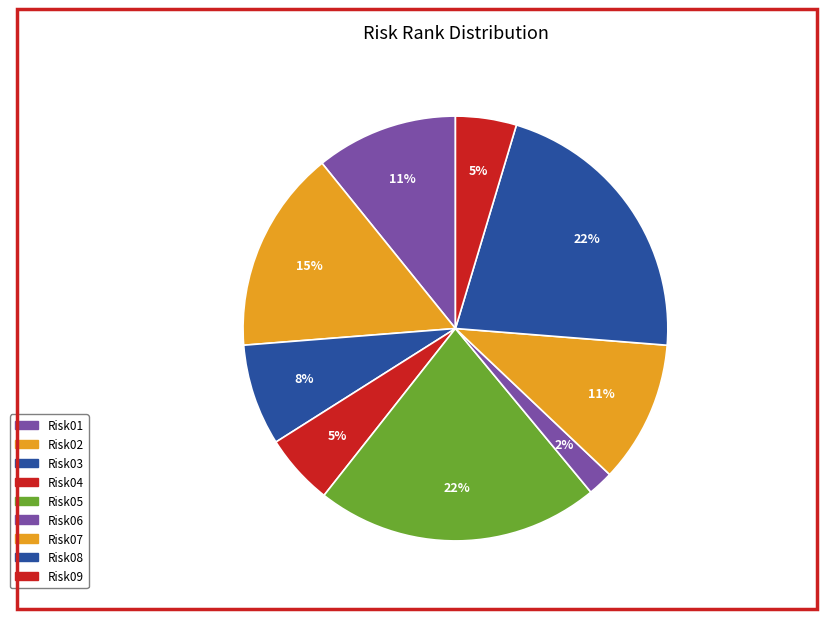

Is Risk08 the majority of the pie?

No